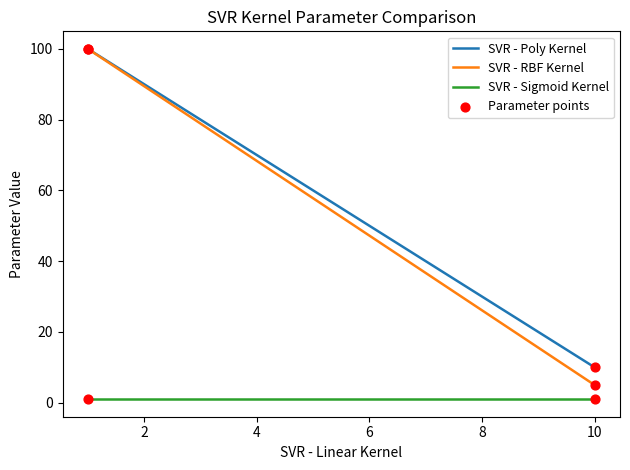

True or false: SVR - Sigmoid Kernel and SVR - Poly Kernel cross at least once.

False